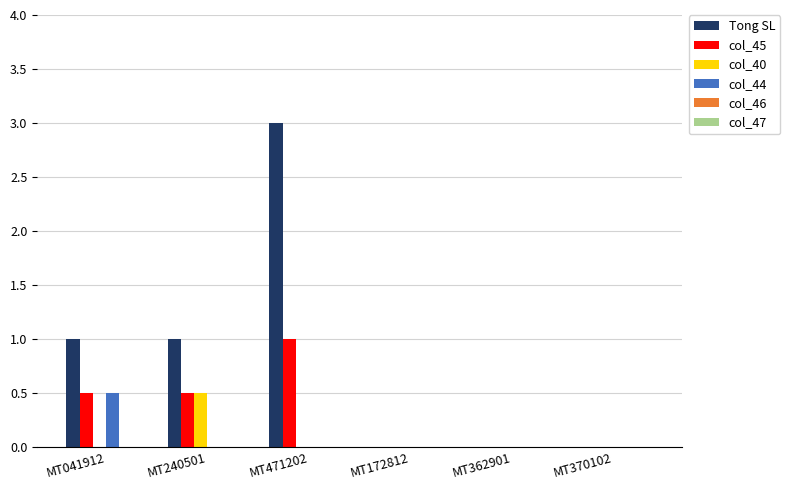

Between MT471202 and MT370102, which series saw the biggest shift?

Tong SL